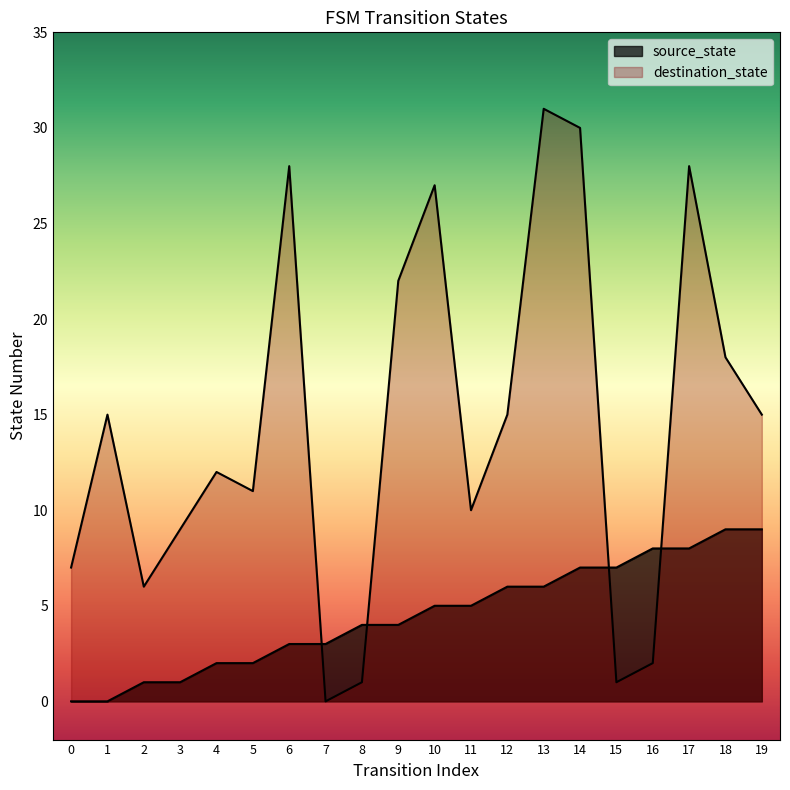

What are all the series names shown in the legend?

source_state, destination_state